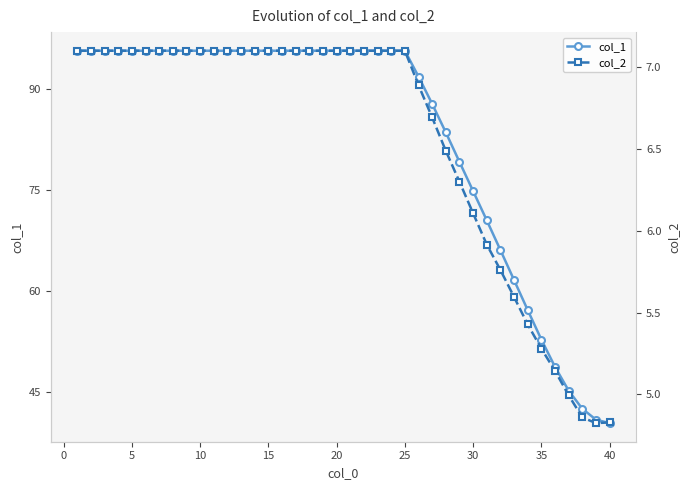

What is the minimum value for col_1?

40.4